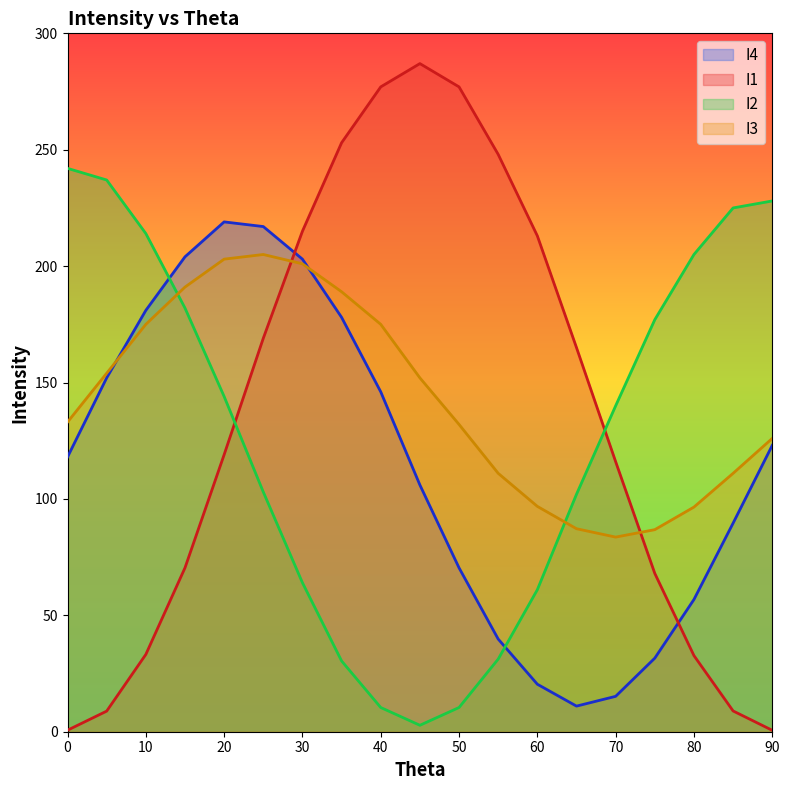

Which series has the largest total across all categories?

I3